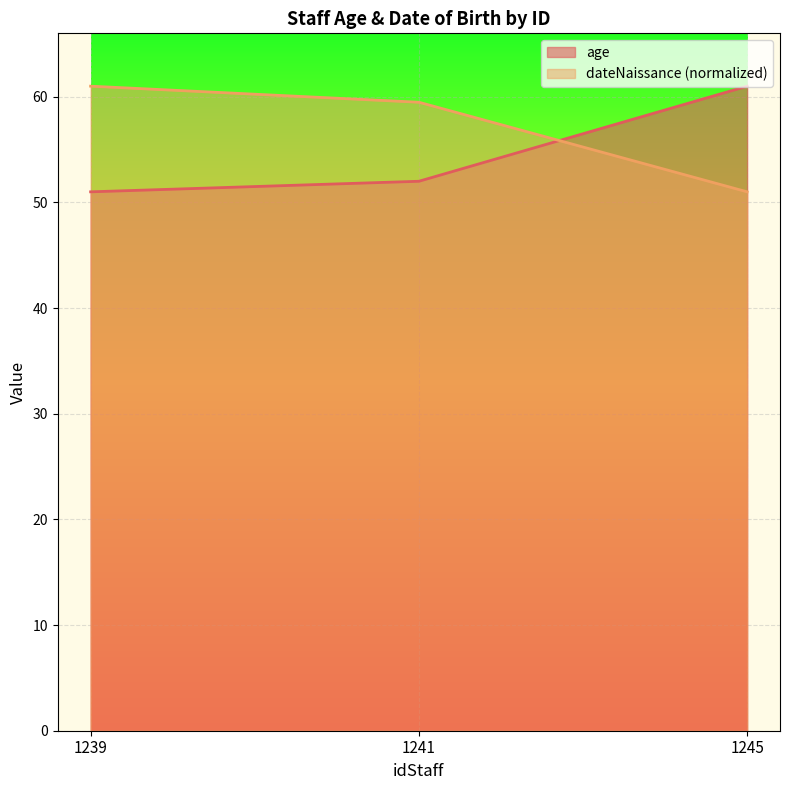

Where is dateNaissance nearest to the value 56?

1241